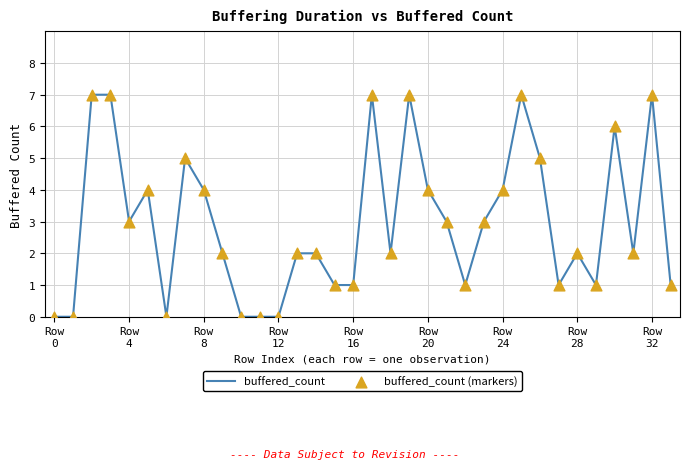

What is the maximum value shown in the chart?

7